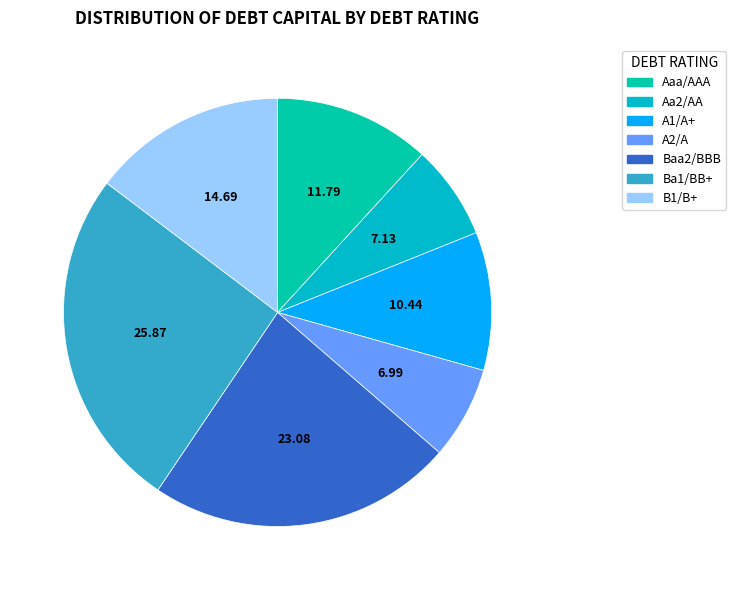

How many segments does this pie chart have?

7